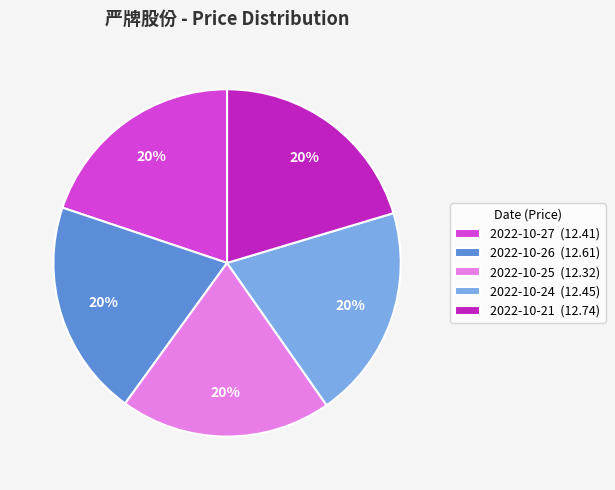

Count the number of slices in the pie.

5